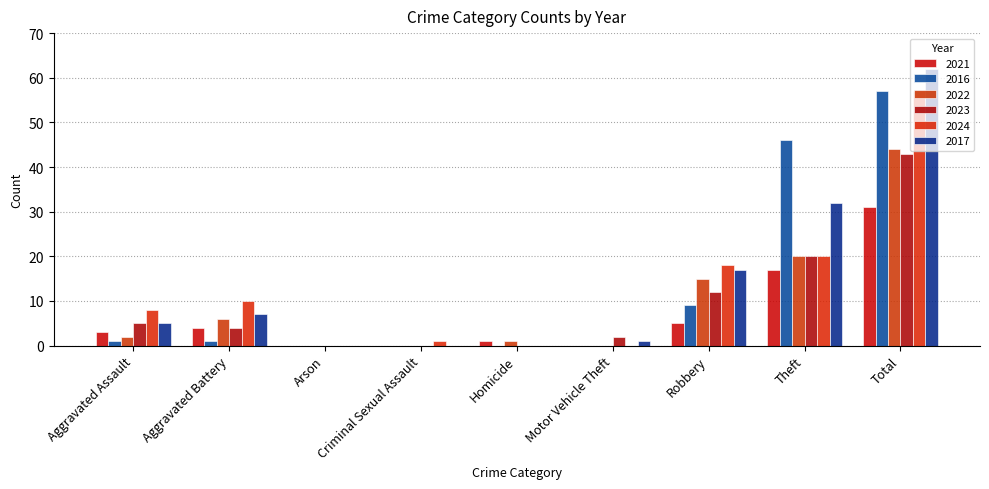

Count the number of categories in the chart.

9